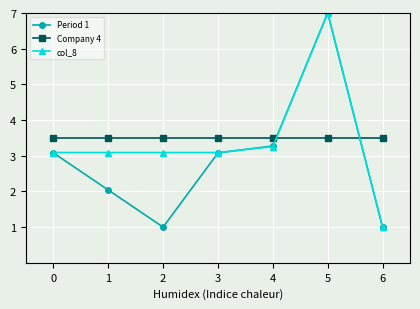

What is the difference between the second highest and second lowest values in the Period 1 series?

2.3